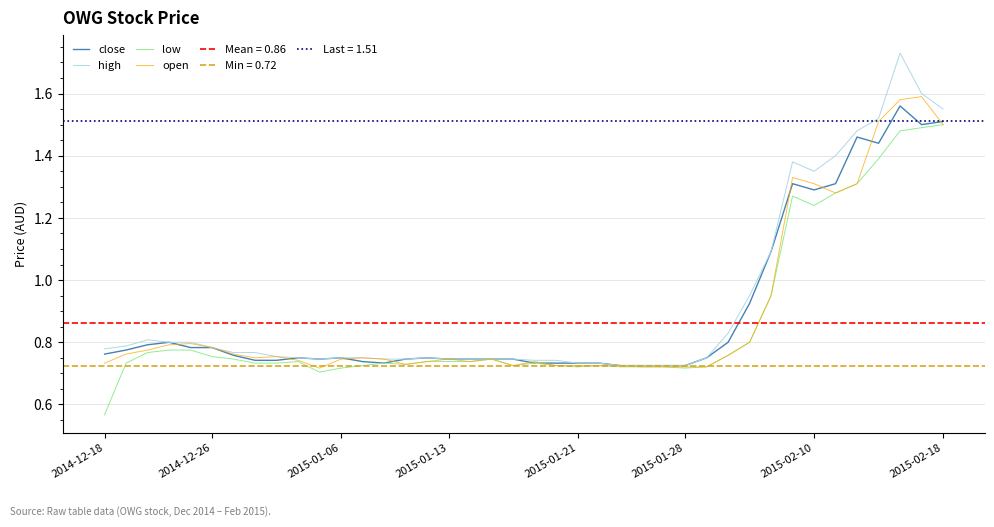

What position from the left is 31?

32